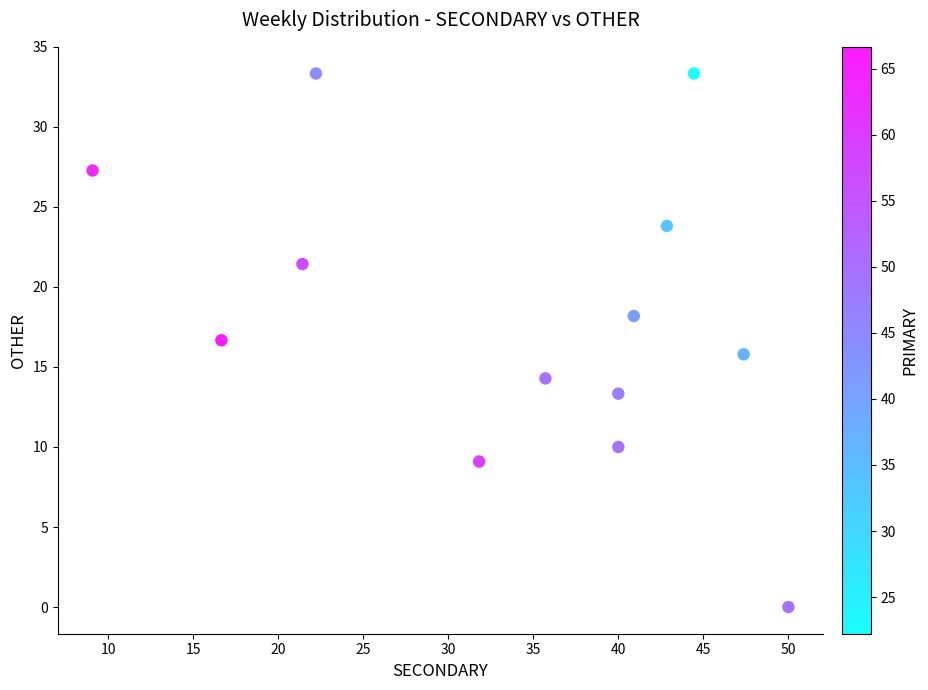

What is the range of Y values (max minus min)?

33.3